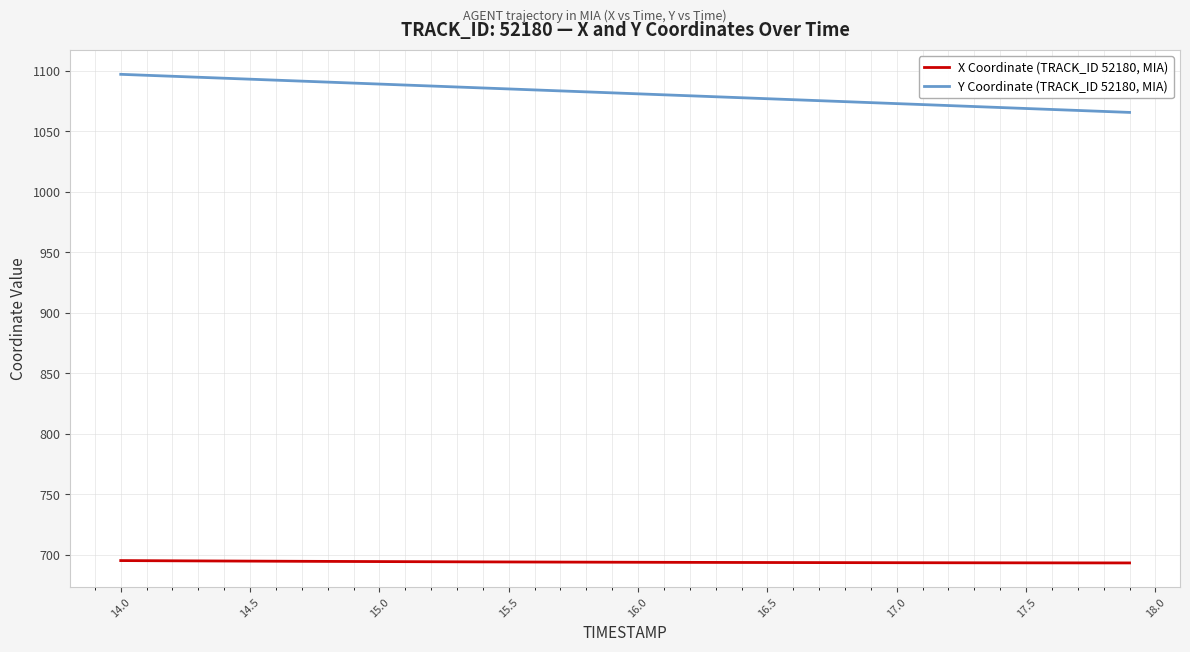

List the series in order of their overall mean, highest first.

Y Coordinate (TRACK_ID 52180, MIA), X Coordinate (TRACK_ID 52180, MIA)